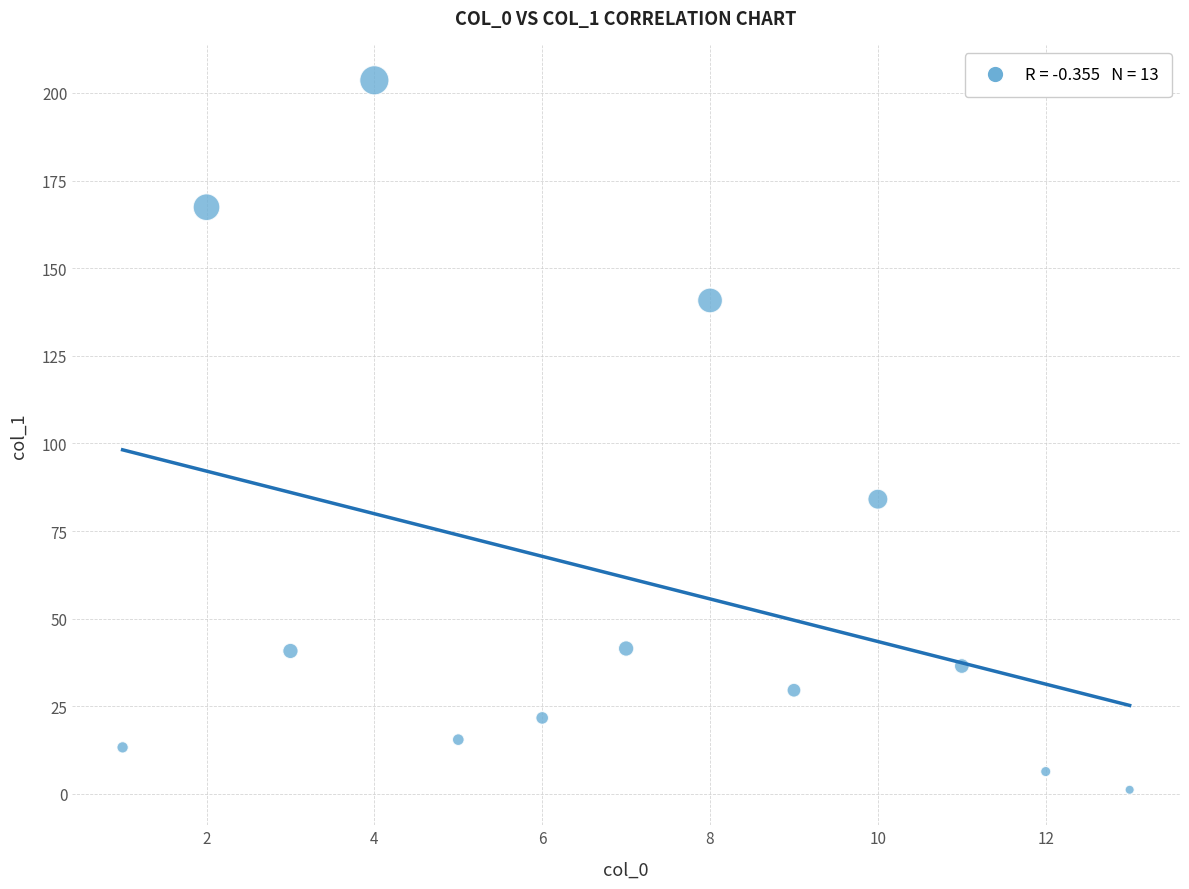

What is the range of X values (max minus min)?

12.0